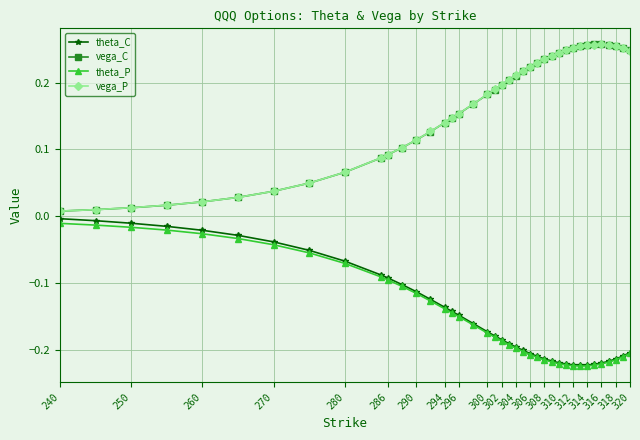

True or false: vega_P and theta_C cross at least once.

False